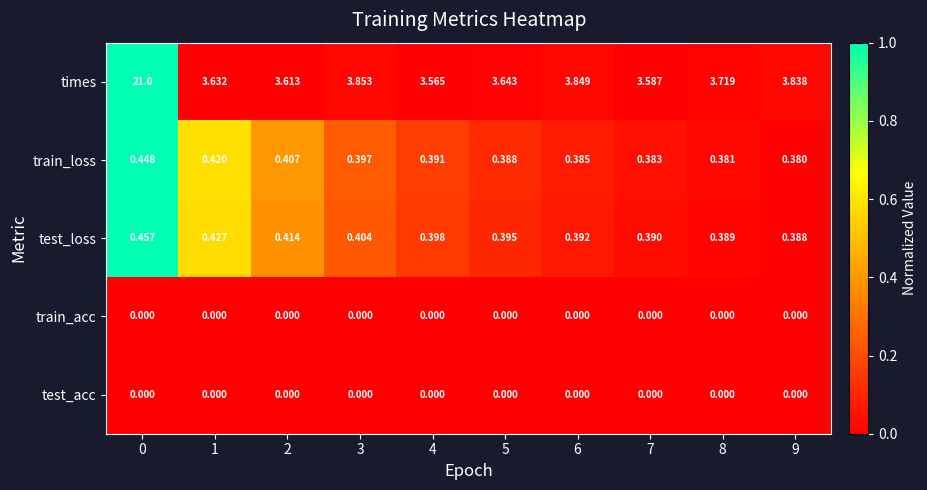

Which series has the widest spread of values?

times